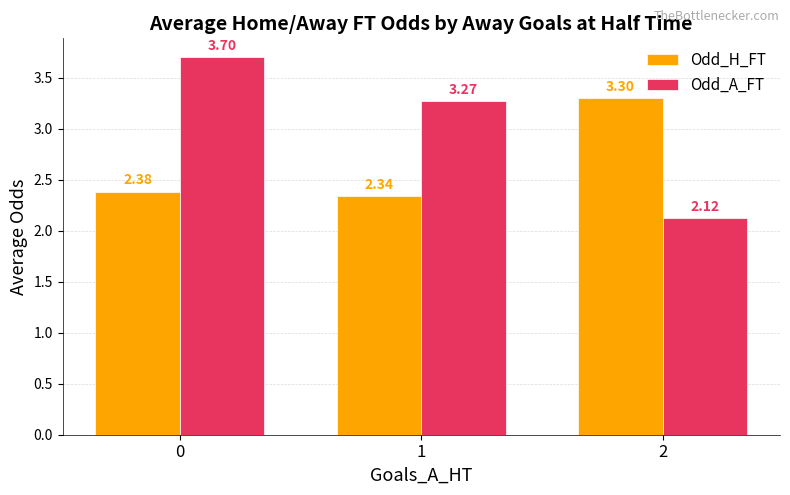

Are the bars grouped side by side (vs. stacked)?

Yes